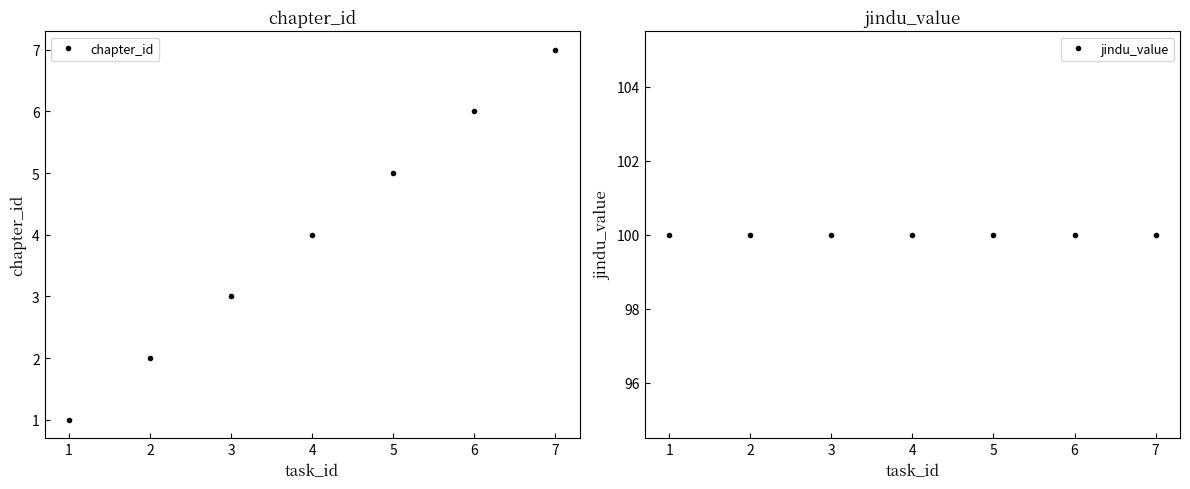

What is the maximum value for jindu_value?

100